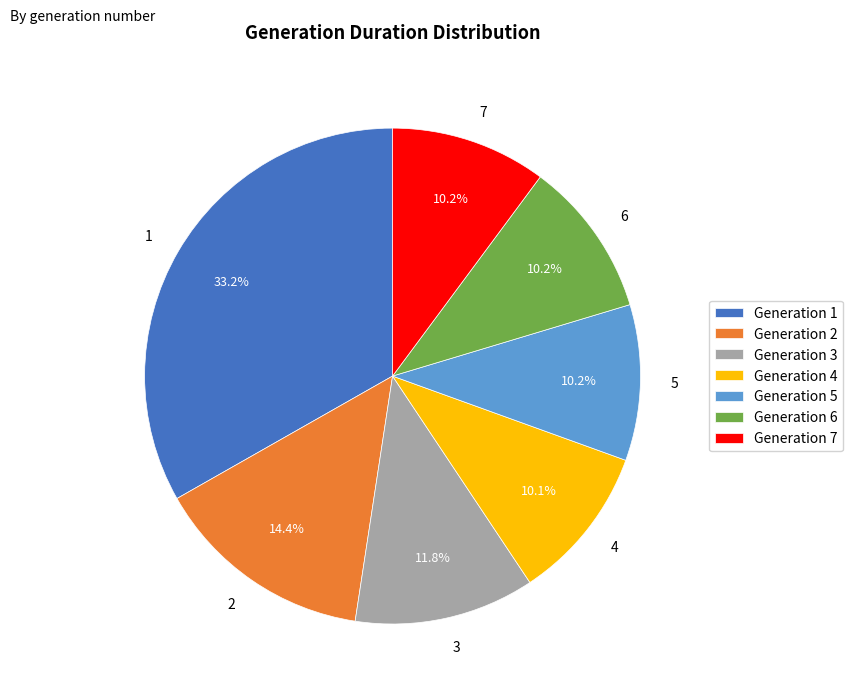

Does any single category account for the majority?

No